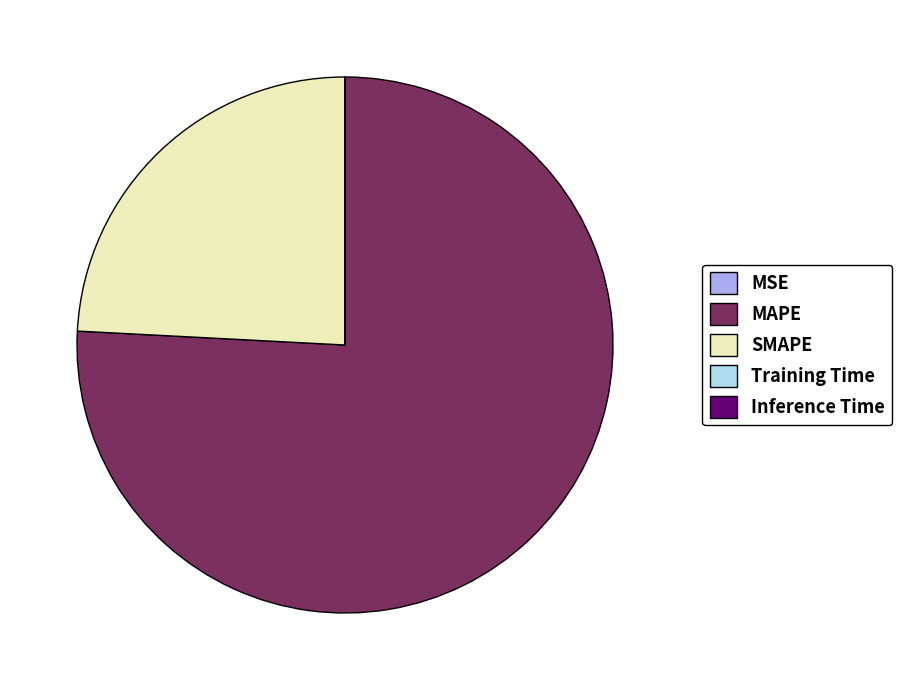

Which slice is the largest?

MAPE